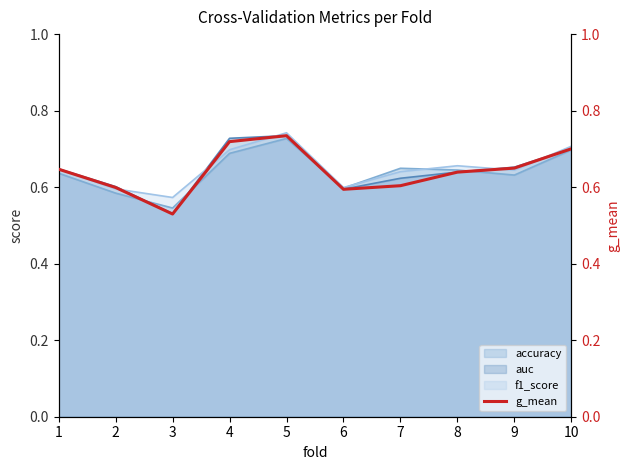

Which label corresponds to the smallest value in the chart?

3